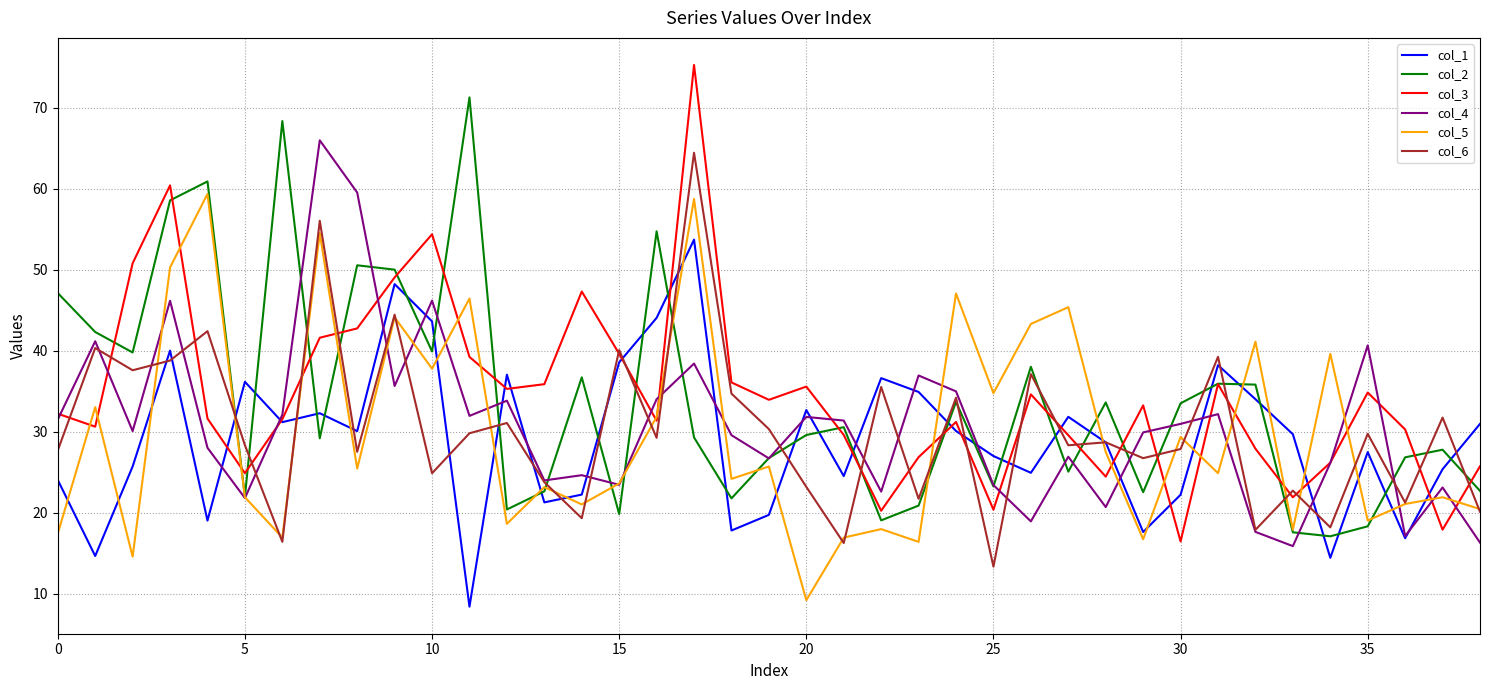

What is the maximum value for col_5?

59.3